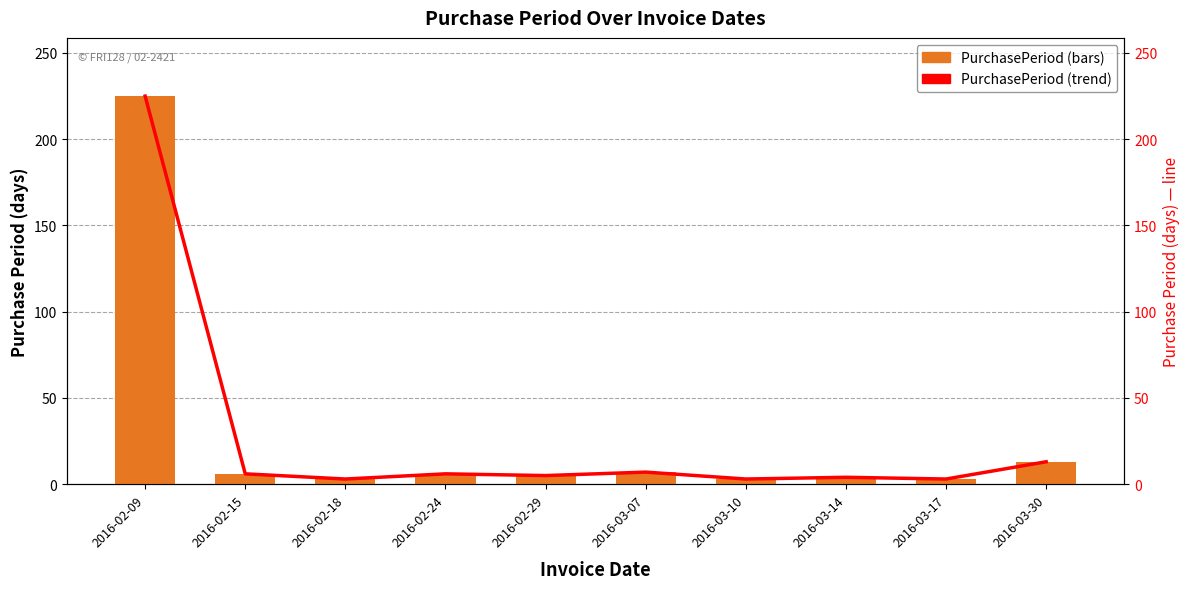

Is it true that PurchasePeriod equals 7 at 2016-03-07?

True